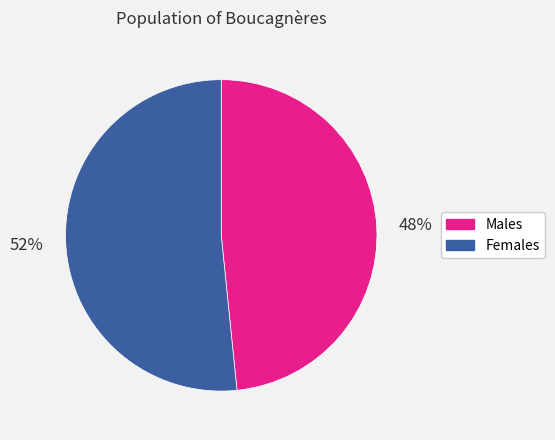

Count the number of slices in the pie.

2